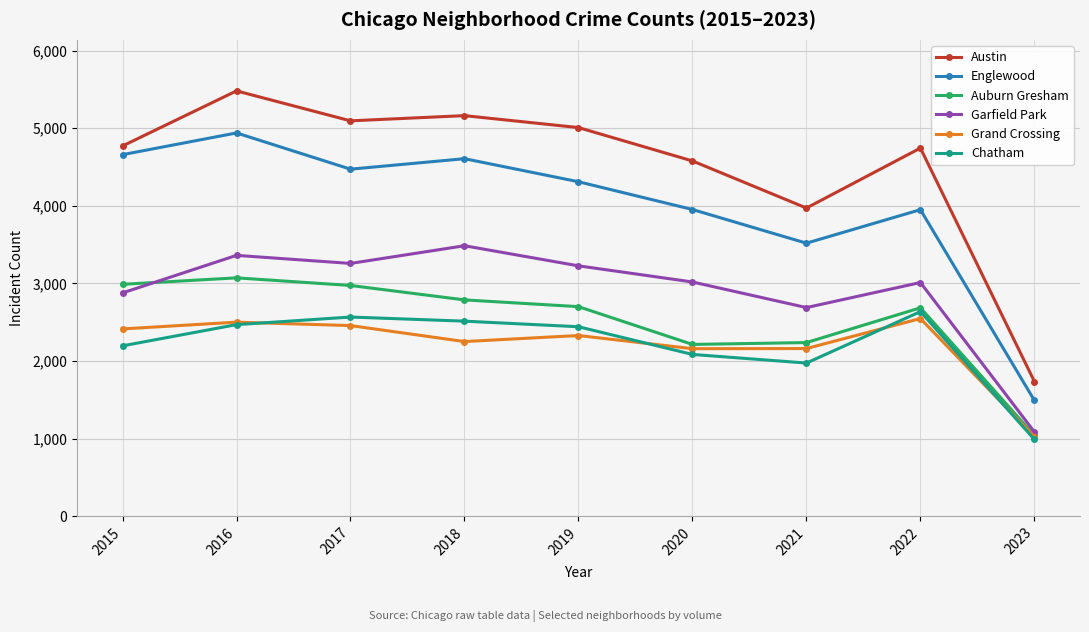

At which label is Englewood closest to 3215?

2021